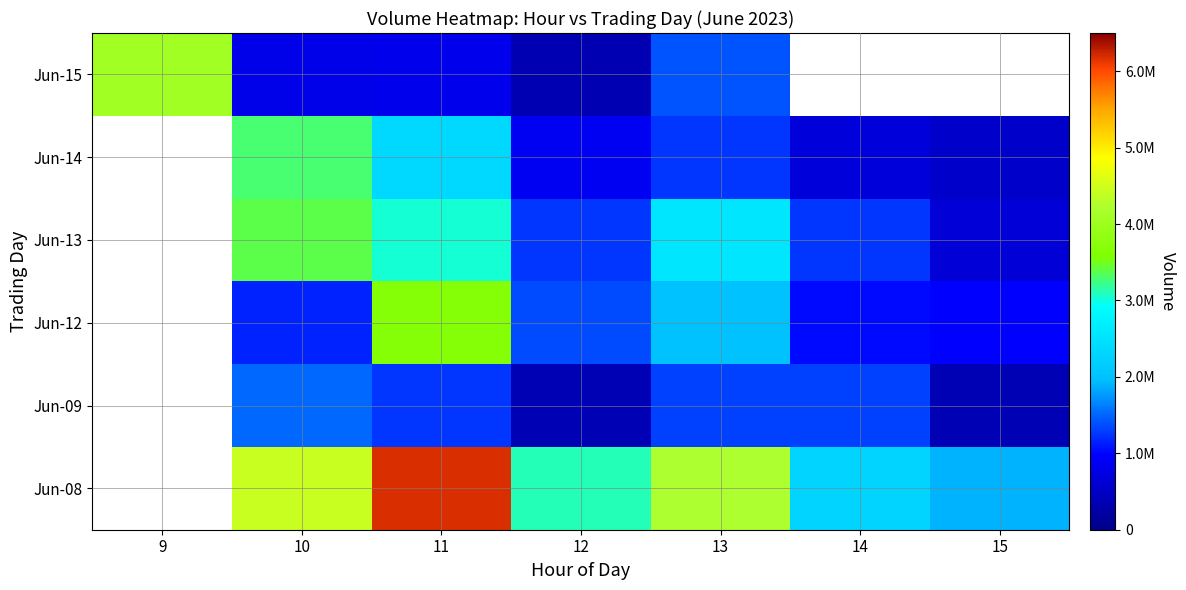

Which has a higher value, 15 or 9?

15